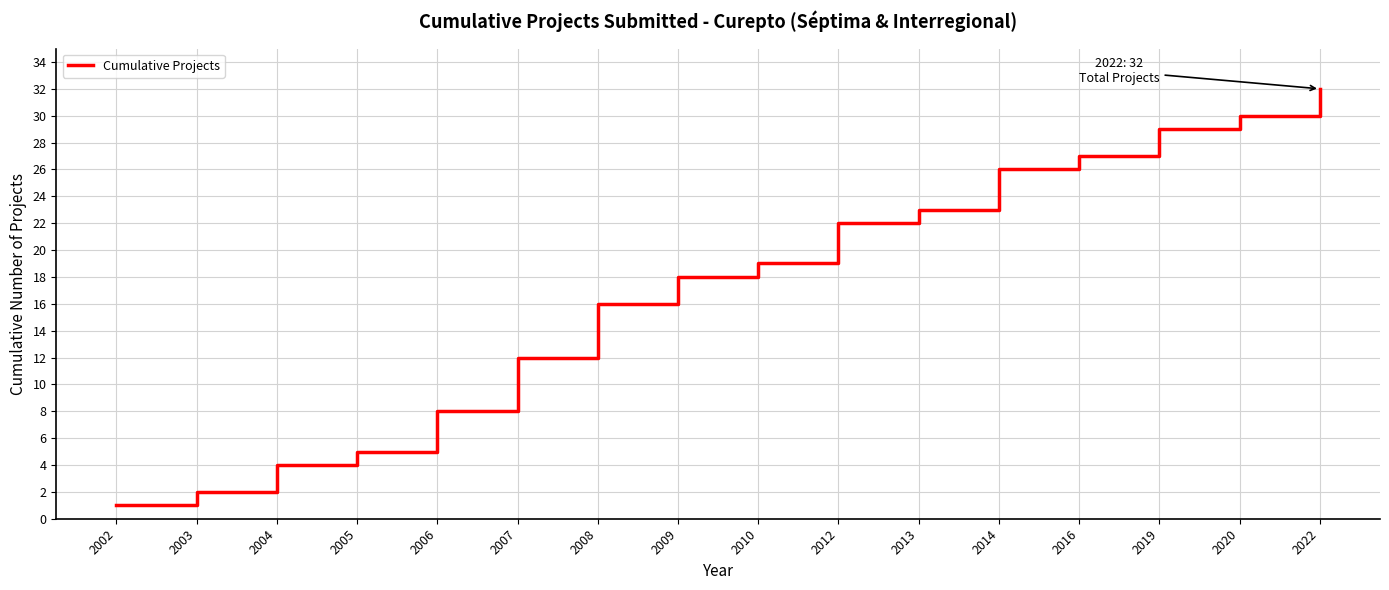

What value does the data have at 2019?

29